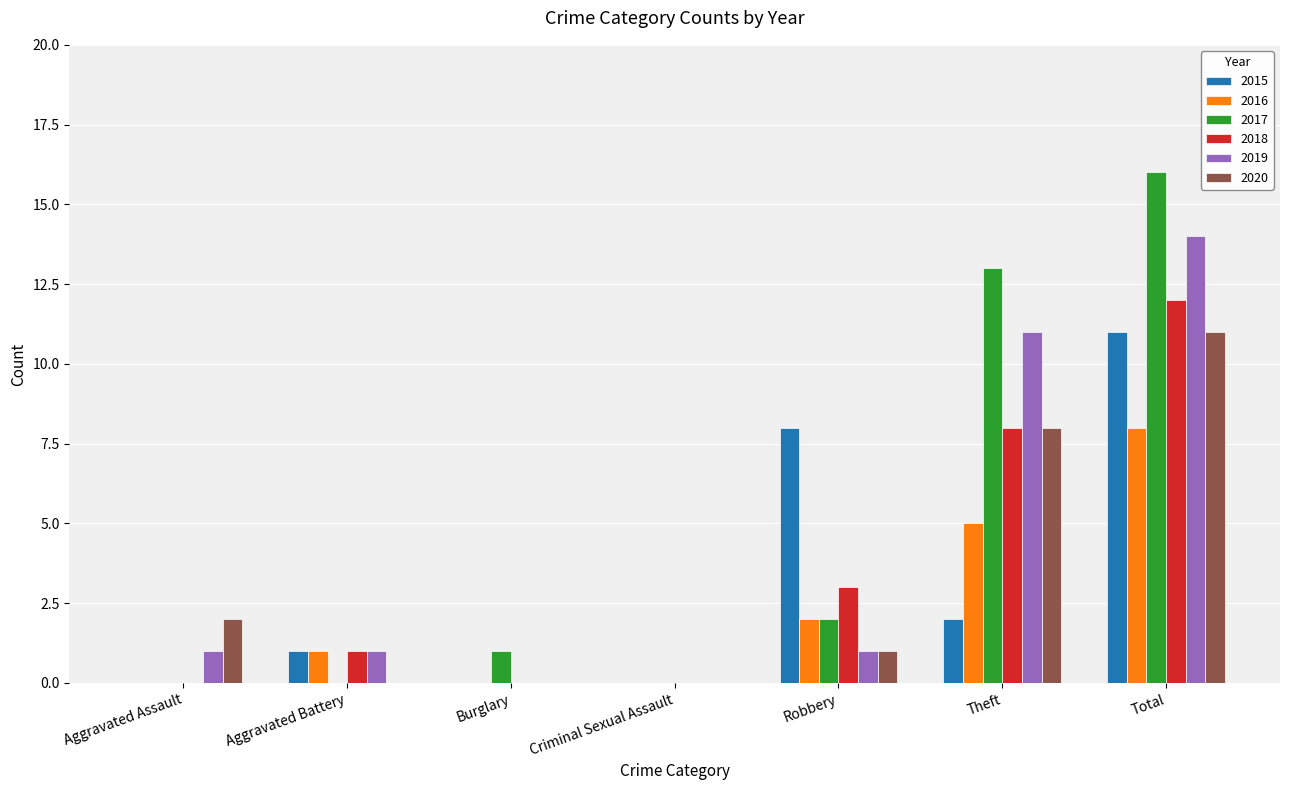

What is the sum of the 2019 values at Total and Aggravated Assault?

15